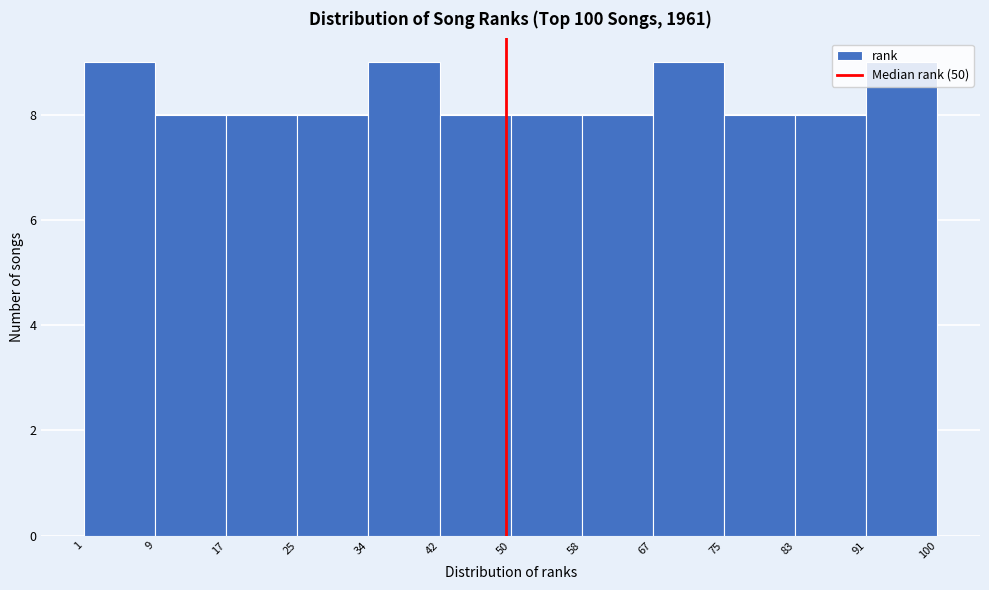

What is the height of the bar covering 9 to 17 on the x-axis? The values are not printed on the chart, so give them approximately, as read against the axis.

8